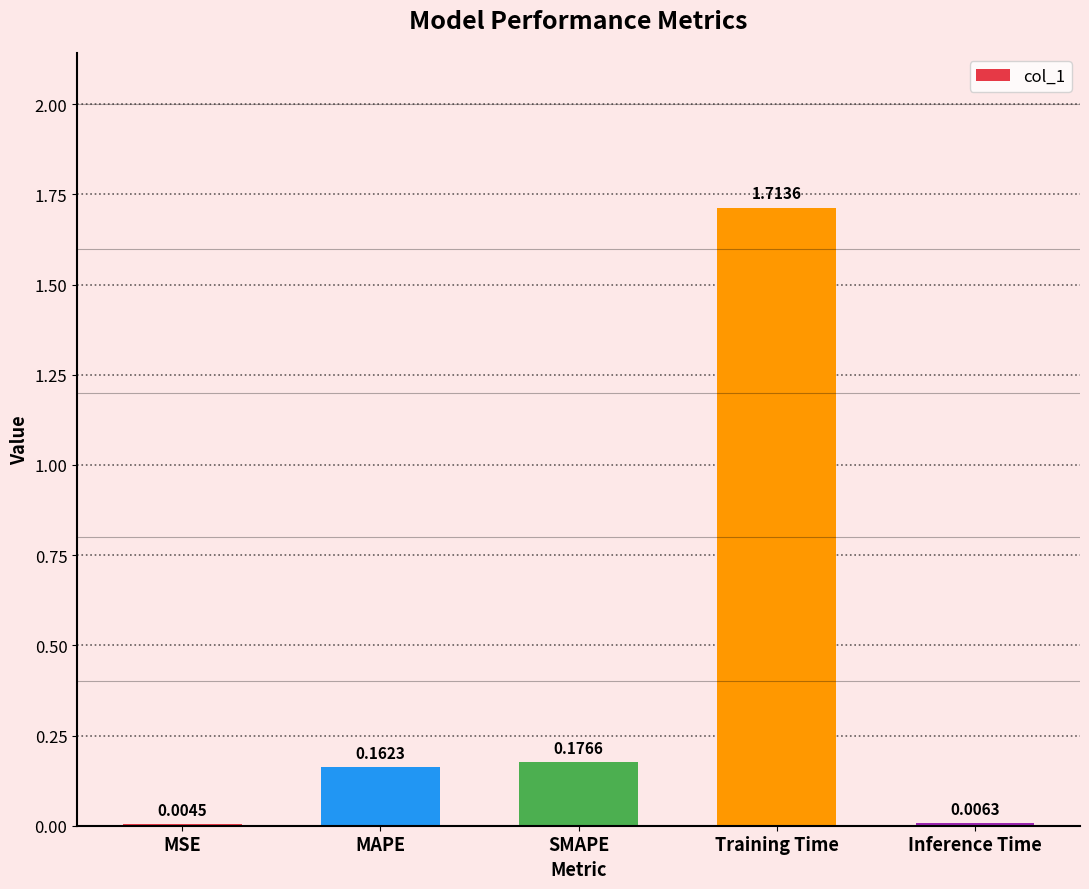

Between Inference Time and SMAPE, which is larger?

SMAPE